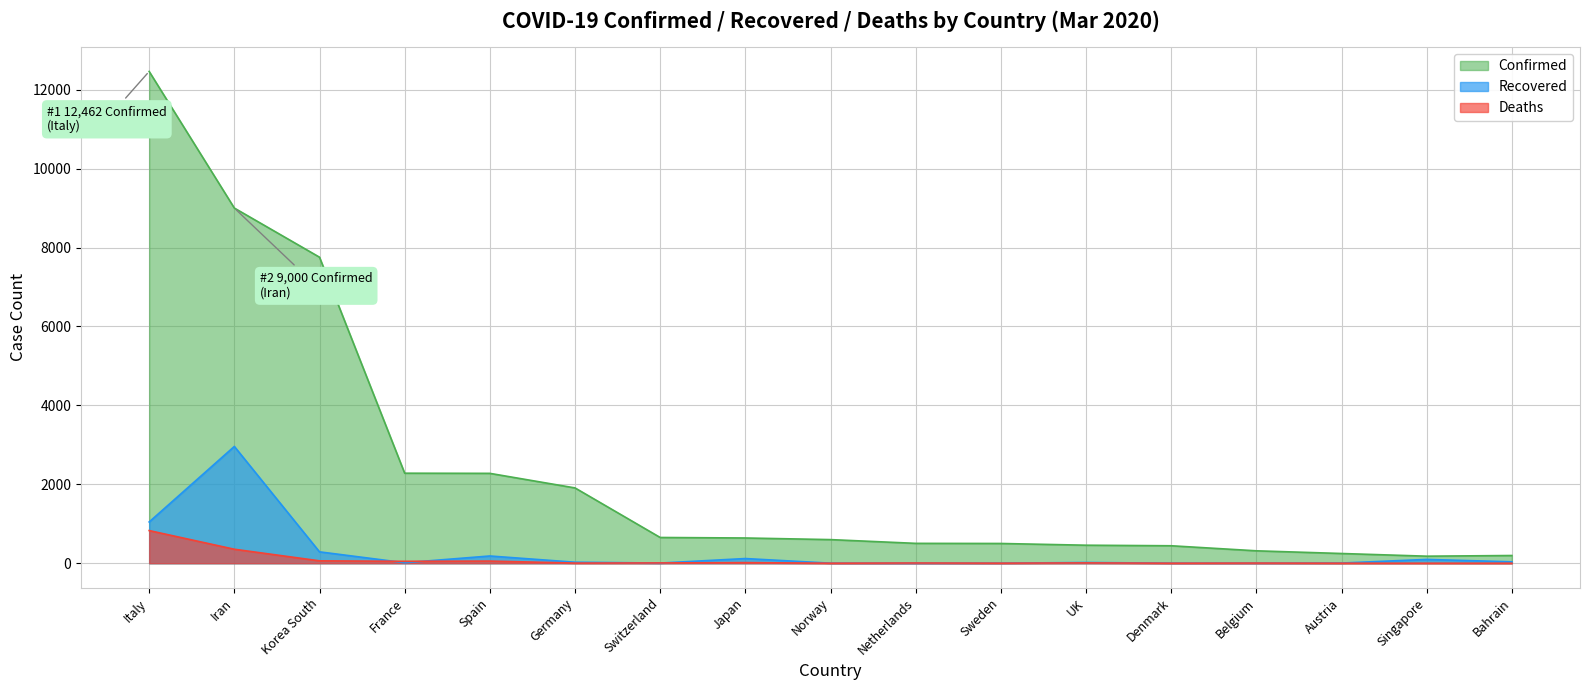

What is the spread (max minus min) of values at Bahrain?

195